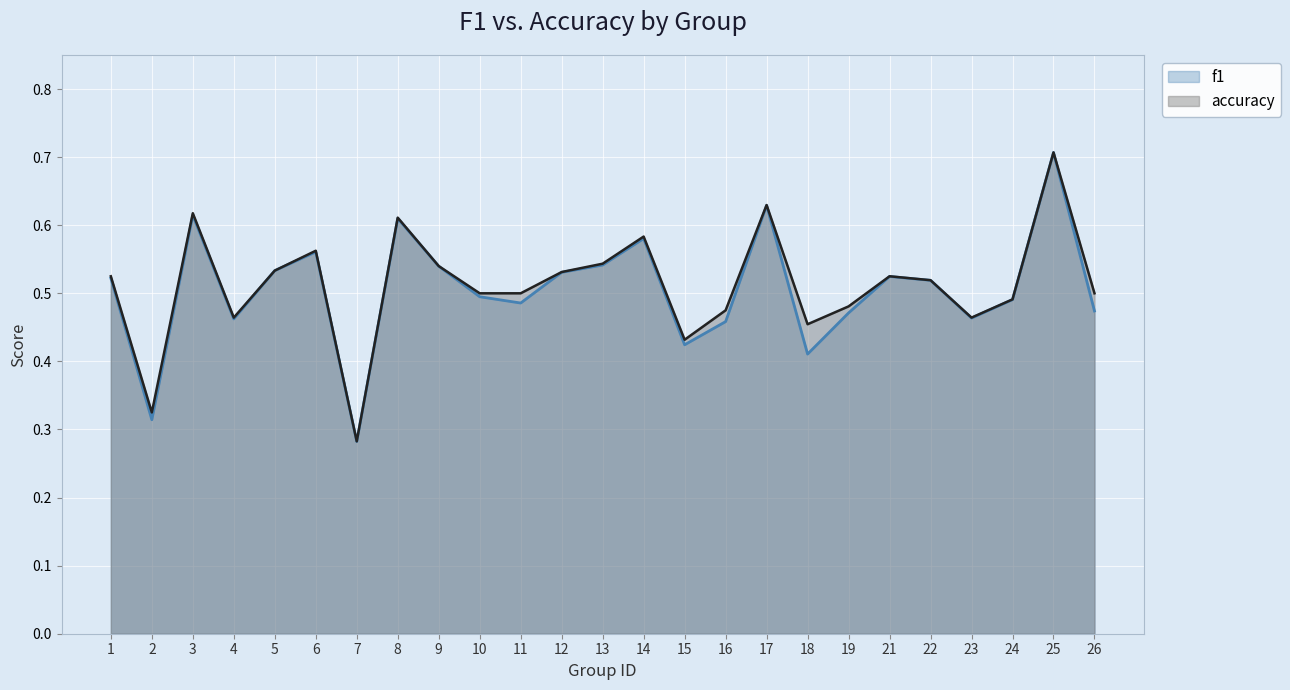

At which label does f1 reach its minimum?

7